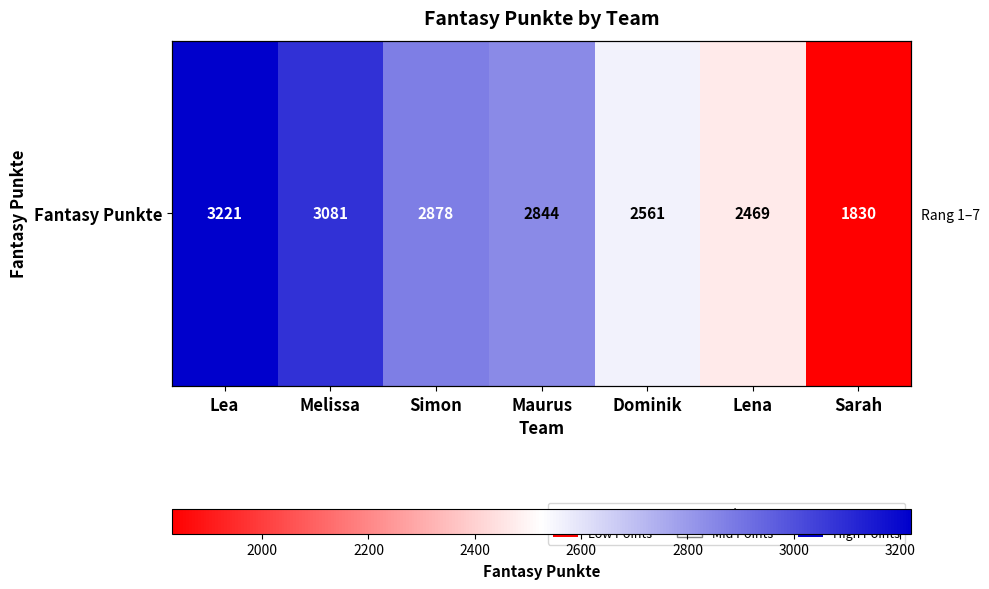

List the labels in order of value, smallest first.

Sarah, Lena, Dominik, Maurus, Simon, Melissa, Lea